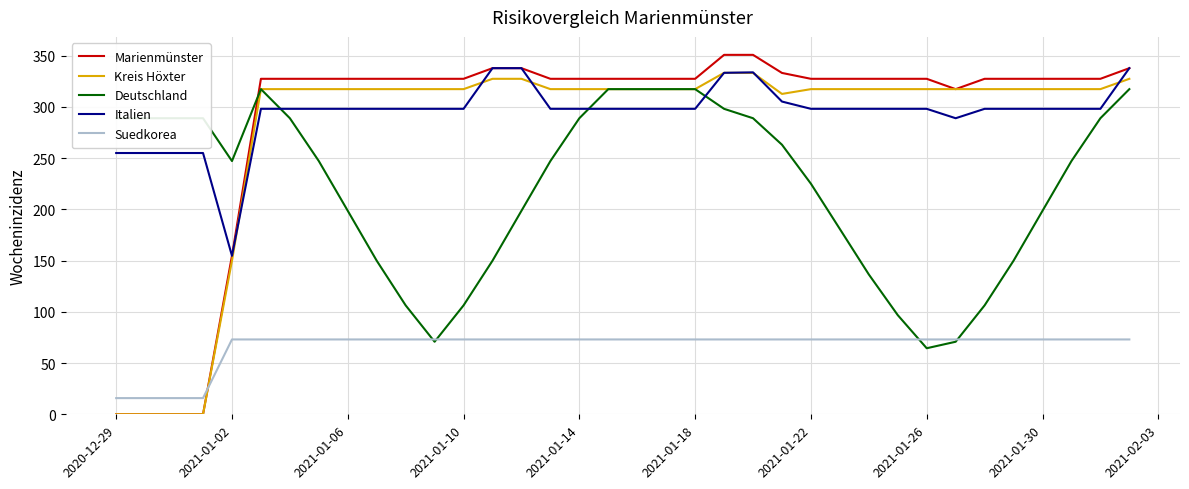

Which series has the widest spread of values?

Marienmünster